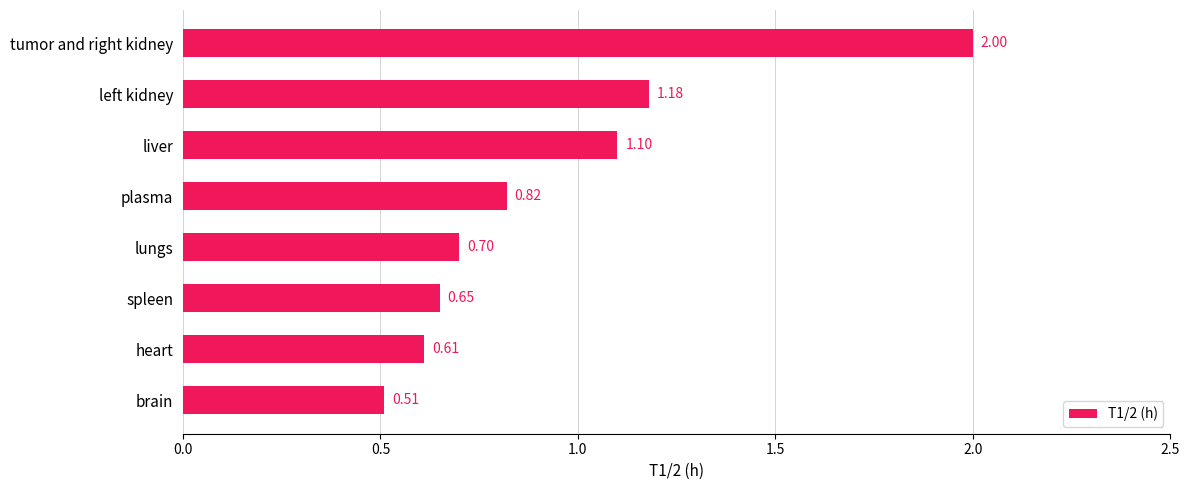

What is the difference between the maximum and minimum values?

1.5